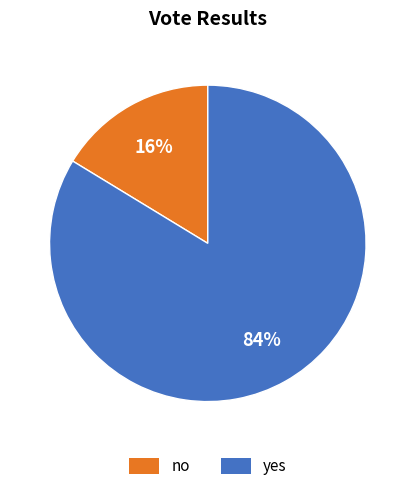

Which has a higher value, no or yes?

yes